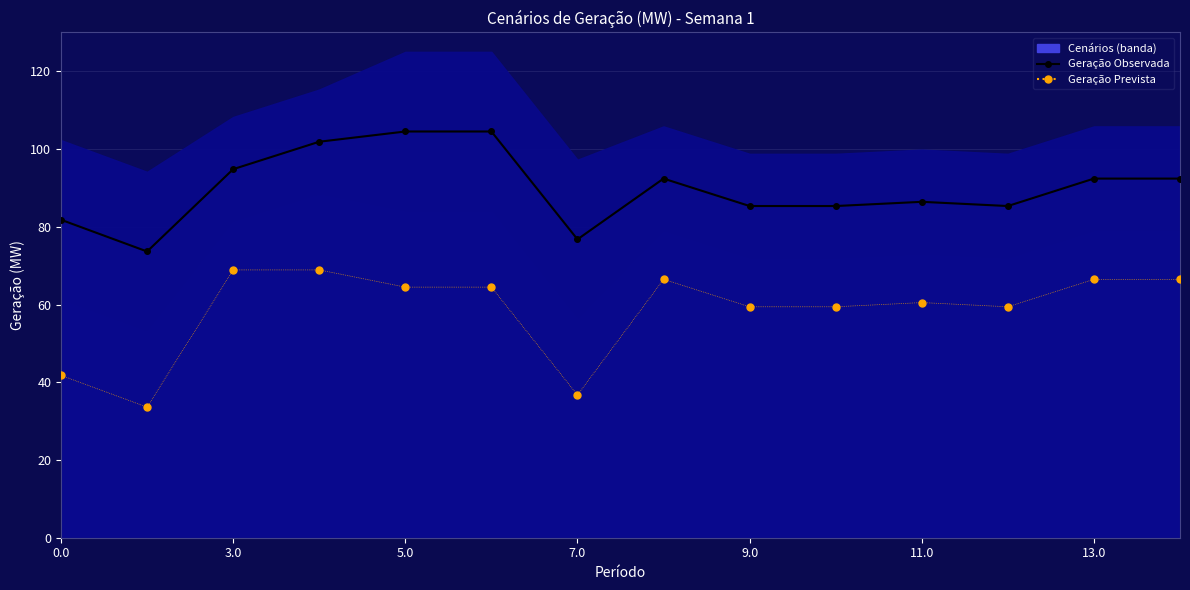

The Geração Observada series shows 85.3 at 11. True or false?

True